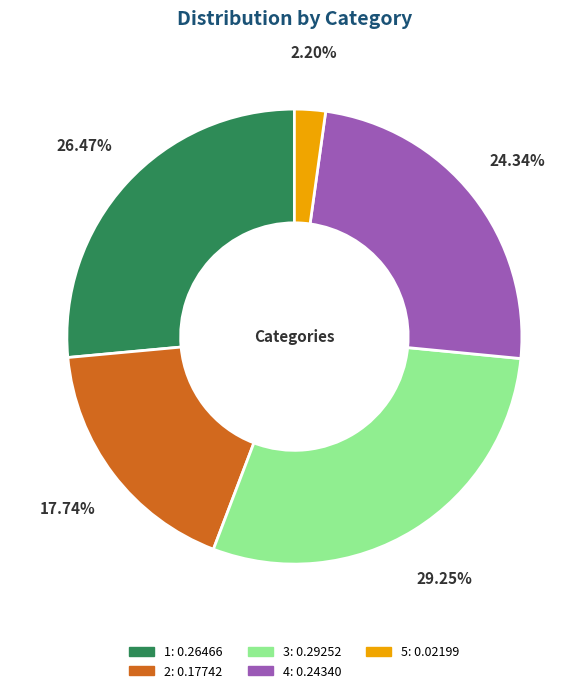

To the nearest percent, what is the average slice percentage?

20%